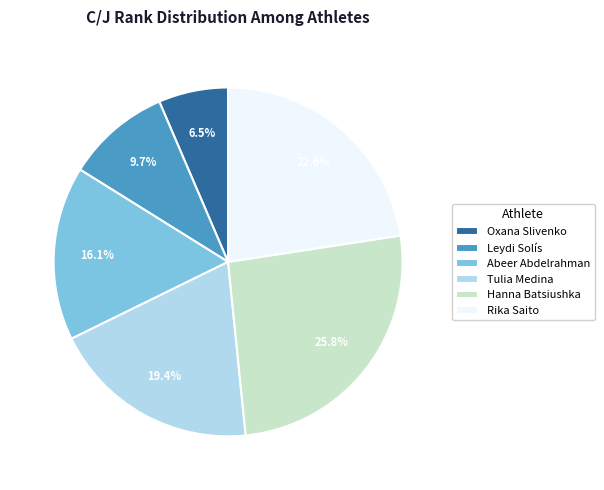

Combined, what portion of the pie is Hanna Batsiushka and Rika Saito?

48.4%